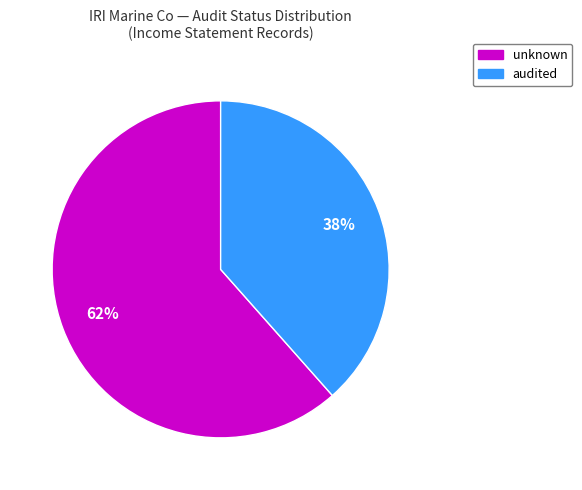

Is it true that audited is 51% of the pie?

False